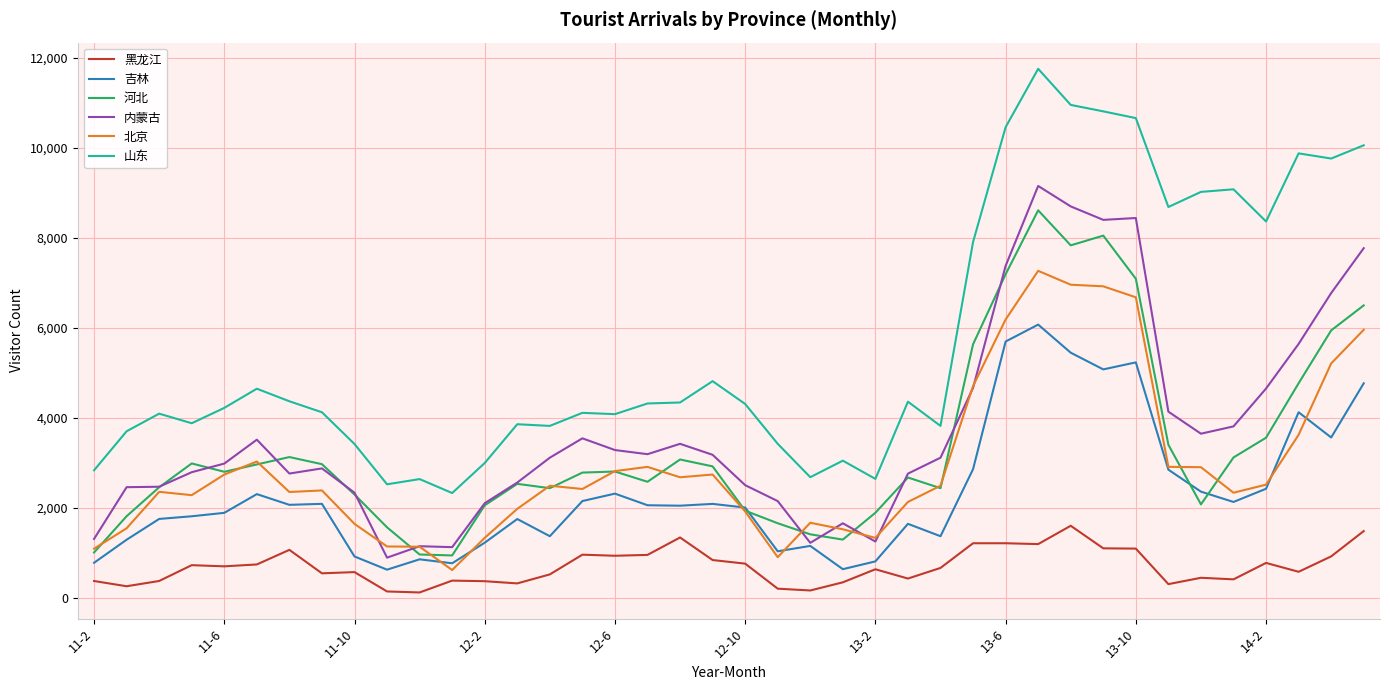

What is the average value of the 河北 series?

3359